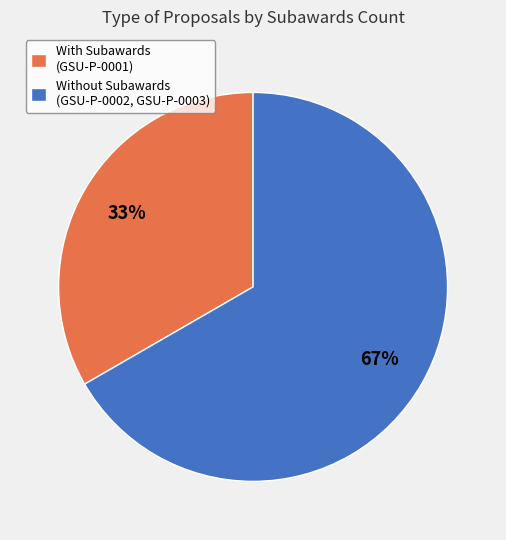

Is the sum of With Subawards (GSU-P-0001) and Without Subawards (GSU-P-0002, GSU-P-0003) greater than half?

Yes